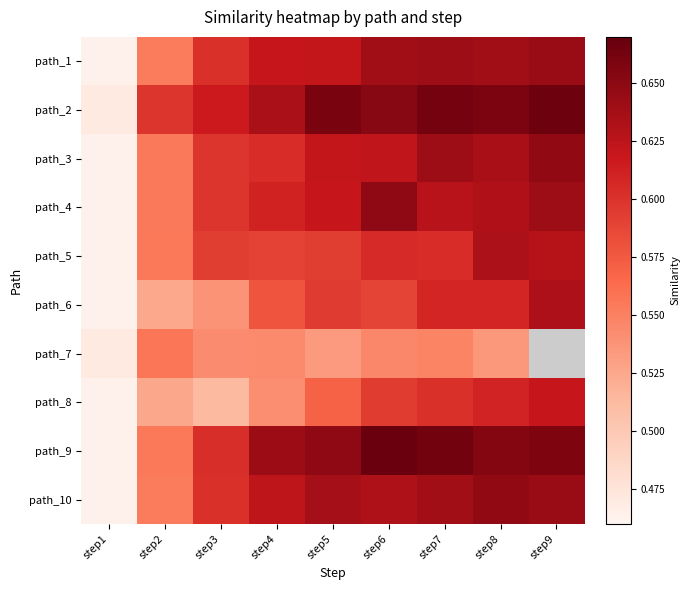

Which category has the lowest value in the path_9 series?

step1